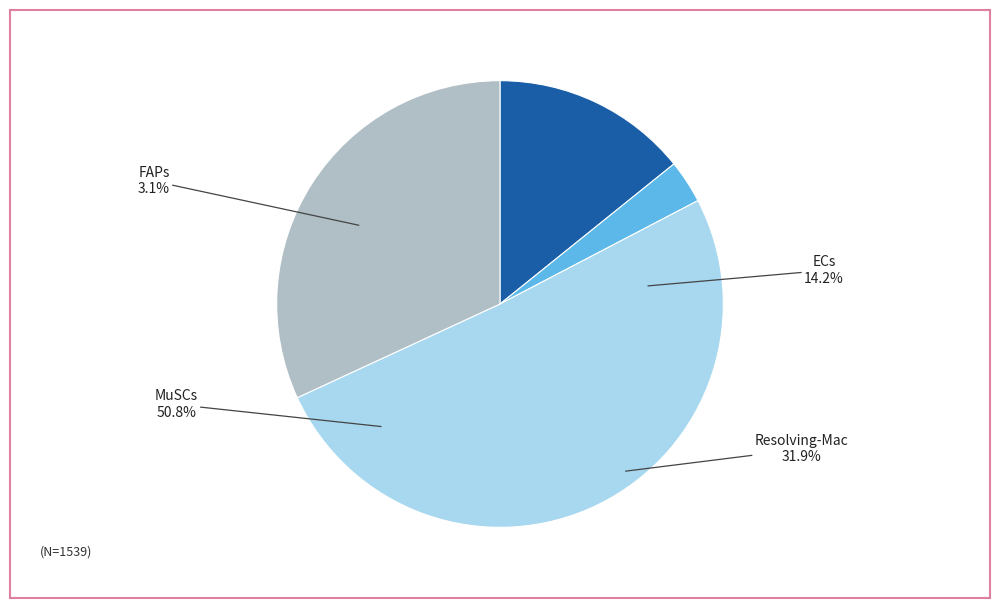

What percentage is NOT represented by ECs?

85.8%